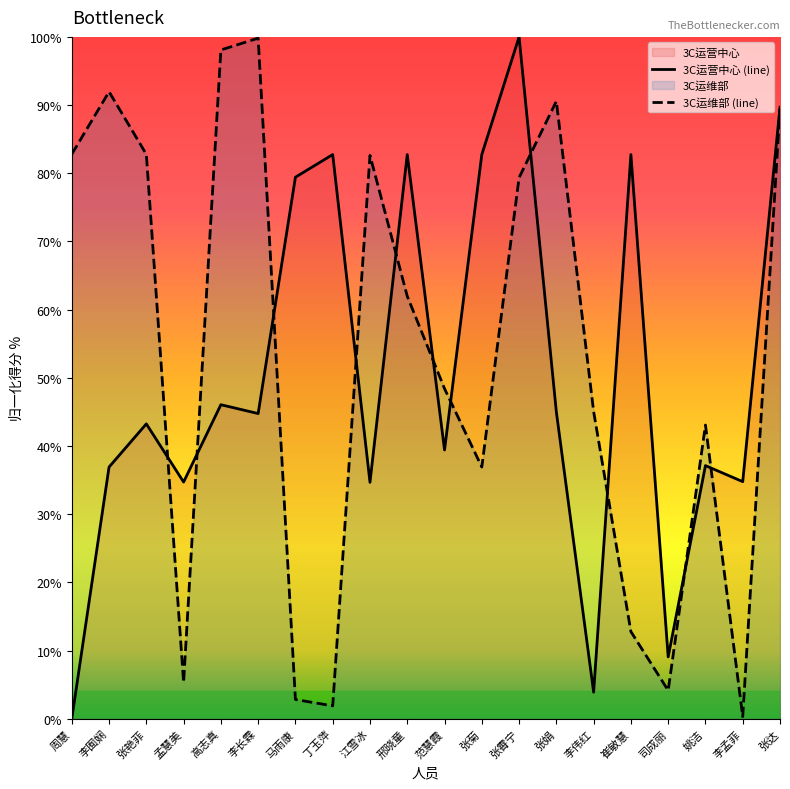

Which series ends up on top after the final intersection of 3C运营中心 and 3C运维部?

3C运营中心